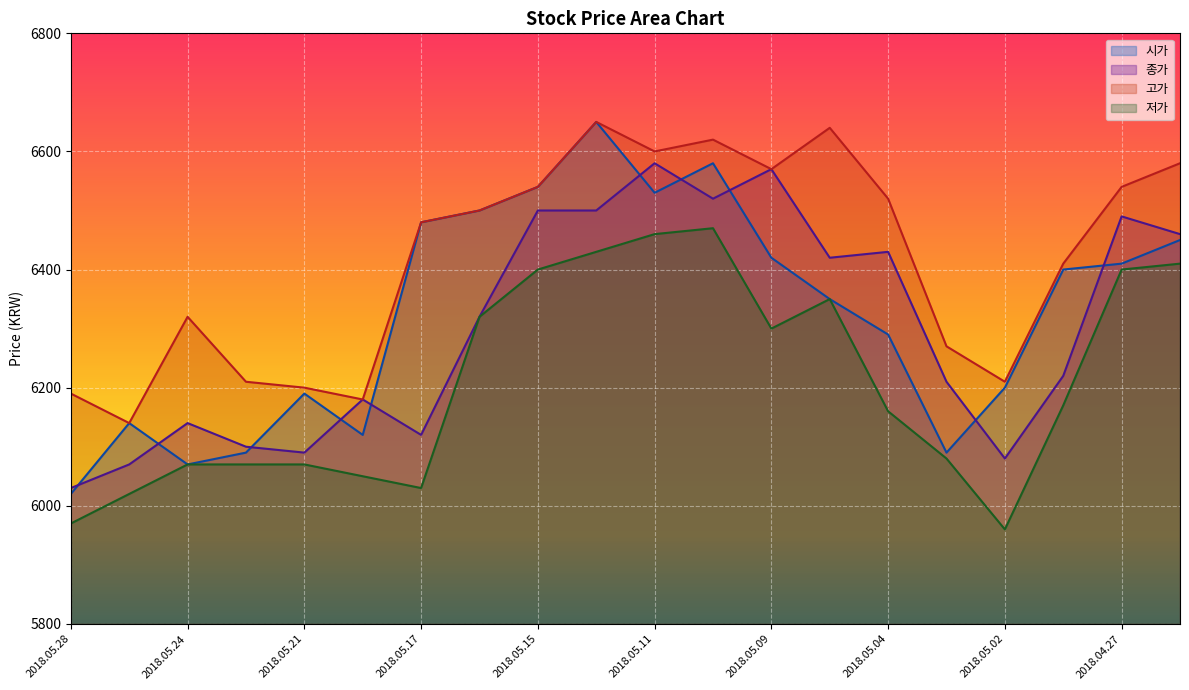

What is the average value of the 종가 series?

6302